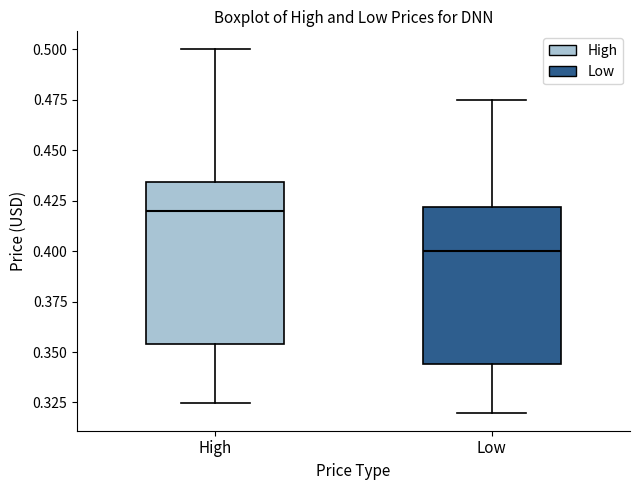

Where is the lower edge of the box for High on the y-axis? The values are not printed on the chart, so give them approximately, as read against the axis.

0.355